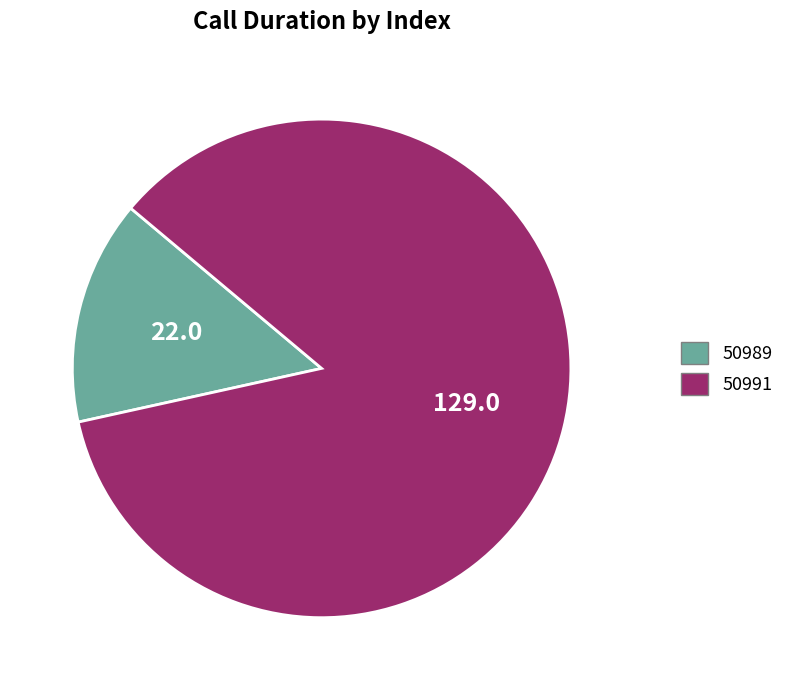

Is there any slice that represents more than half of the pie?

Yes